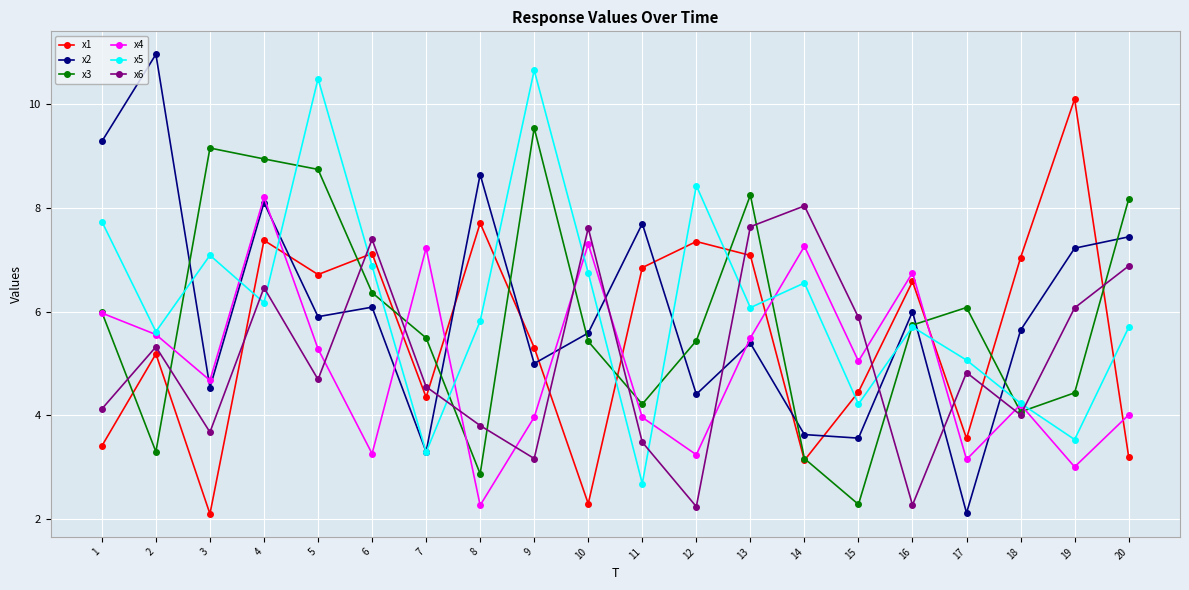

The x5 series shows 8.8 at 14. True or false?

False